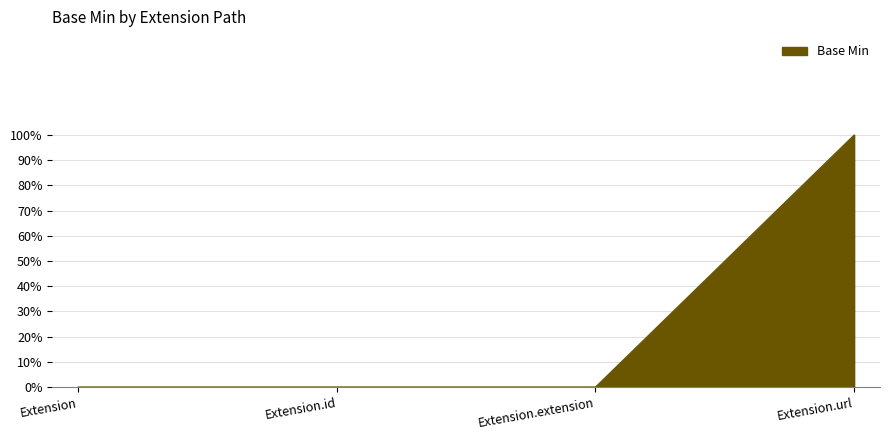

What position from the right is Extension.url?

1